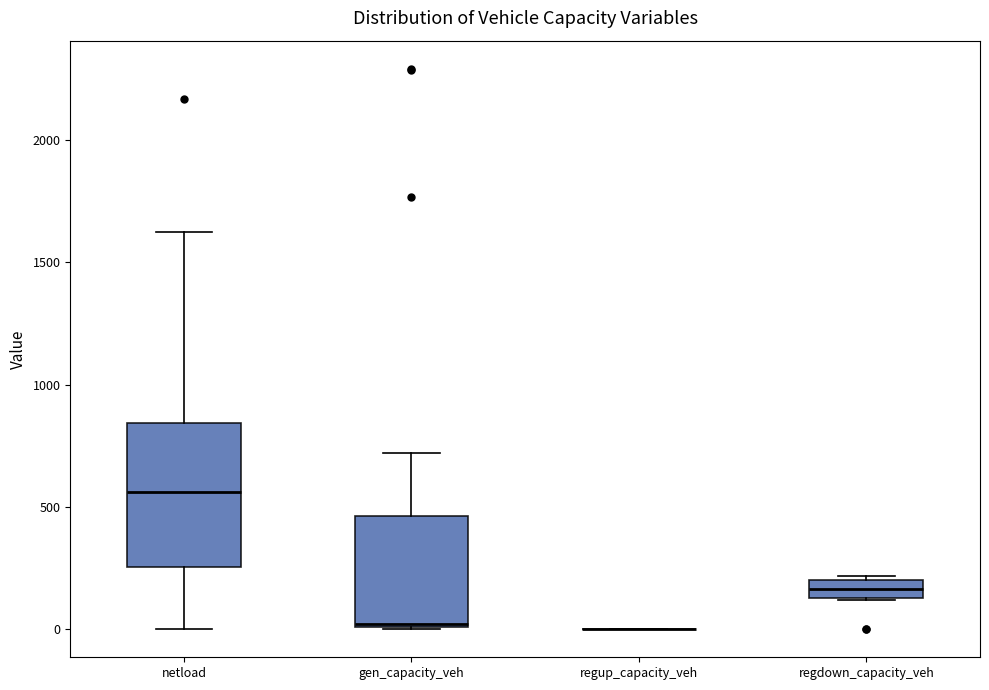

Where does the lower whisker of the box for netload end on the y-axis? The values are not printed on the chart, so give them approximately, as read against the axis.

0